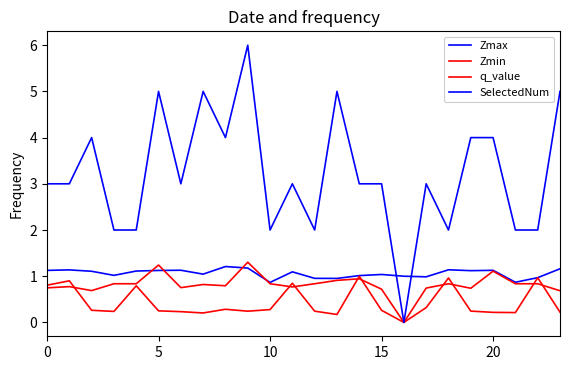

What is the difference between the maximum and minimum values in the q_value series?

1.3